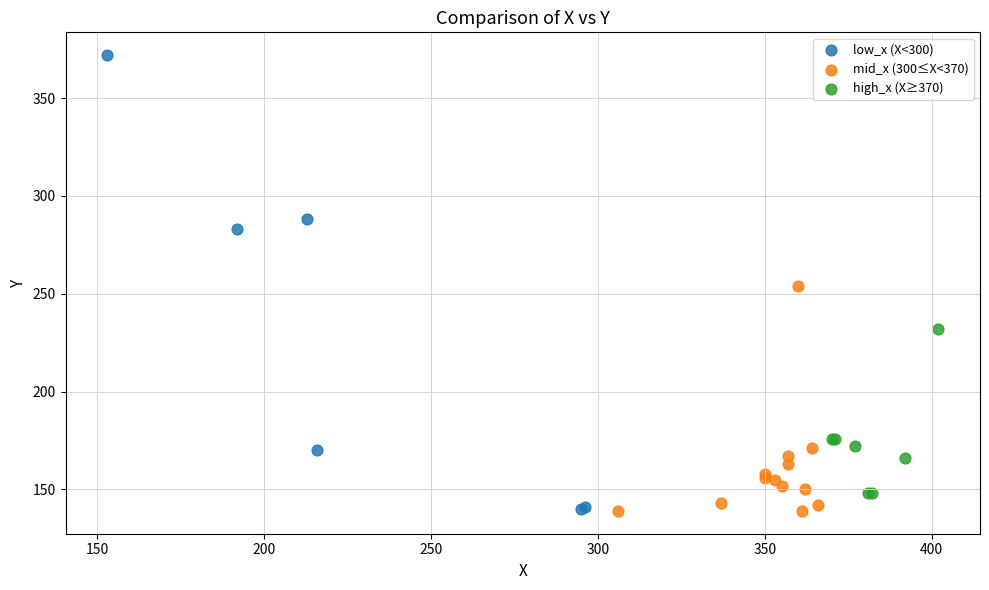

Which series has the widest spread of Y values?

low_x (X<300)